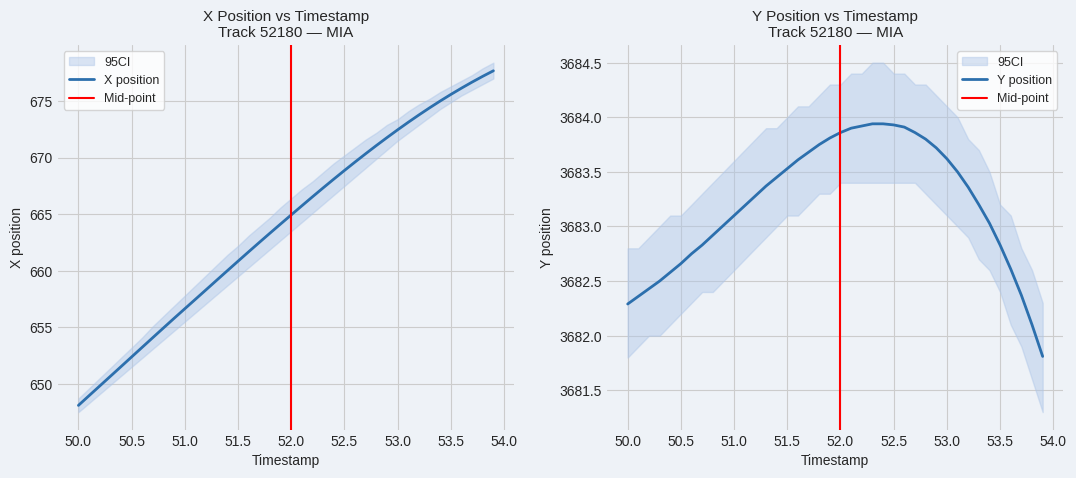

Reading left to right, list all the values displayed in this chart.

X: 648.1	649.0	649.8	650.7	651.5	652.4	653.2	654.1	655.0	655.8	656.6	657.5	658.3	659.2	660.0	660.8	661.7	662.5	663.3	664.1	664.9	665.7	666.5	667.3	668.1	668.9	669.6	670.4	671.1	671.8	672.5	673.1	673.8	674.4	675.0	675.6	676.1	676.7	677.2	677.7
Y: 3682.3	3682.4	3682.4	3682.5	3682.6	3682.7	3682.8	3682.8	3682.9	3683.0	3683.1	3683.2	3683.3	3683.4	3683.4	3683.5	3683.6	3683.7	3683.8	3683.8	3683.9	3683.9	3683.9	3683.9	3683.9	3683.9	3683.9	3683.9	3683.8	3683.7	3683.6	3683.5	3683.4	3683.2	3683.0	3682.8	3682.6	3682.4	3682.1	3681.8